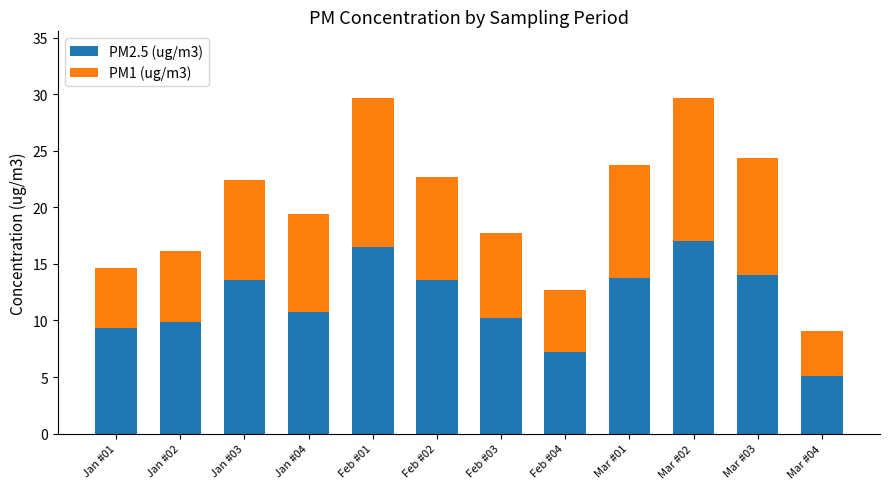

How many distinct data groups are displayed?

2